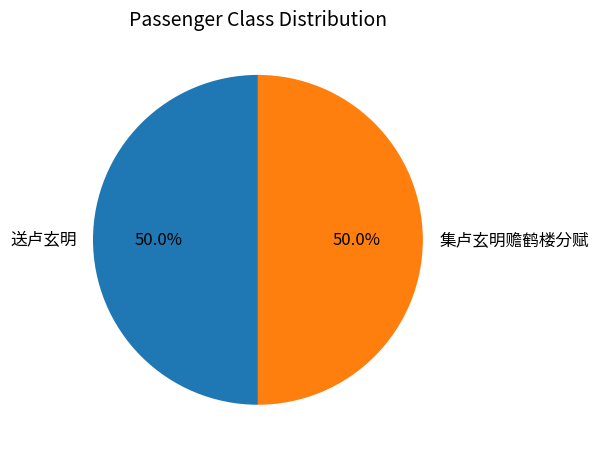

What is the total percentage of 送卢玄明 and 集卢玄明赡鹤楼分赋?

100.0%